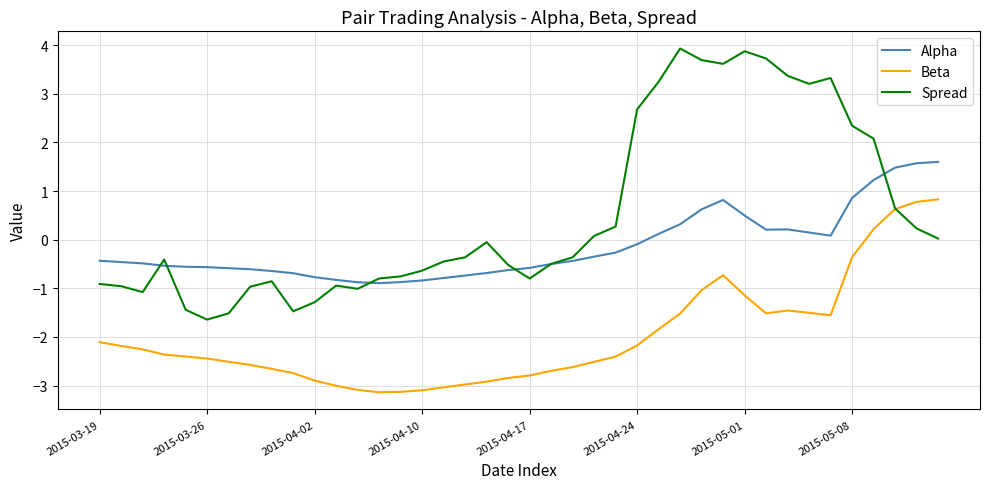

Rank the series by their maximum value, from lowest to highest.

Beta, Alpha, Spread